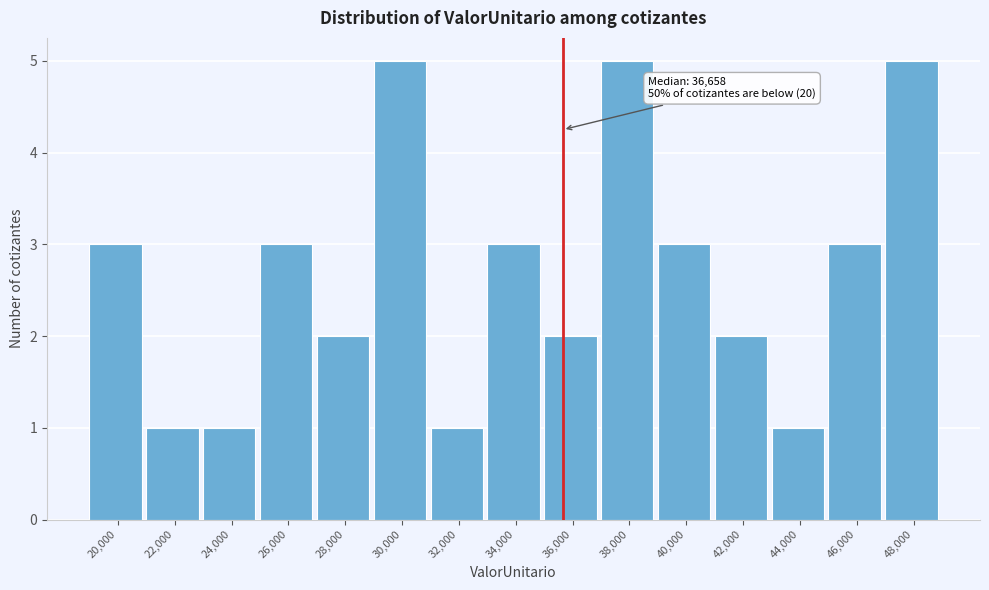

Reading left to right, list all the values displayed in this chart.

3	1	1	3	2	5	1	3	2	5	3	2	1	3	5